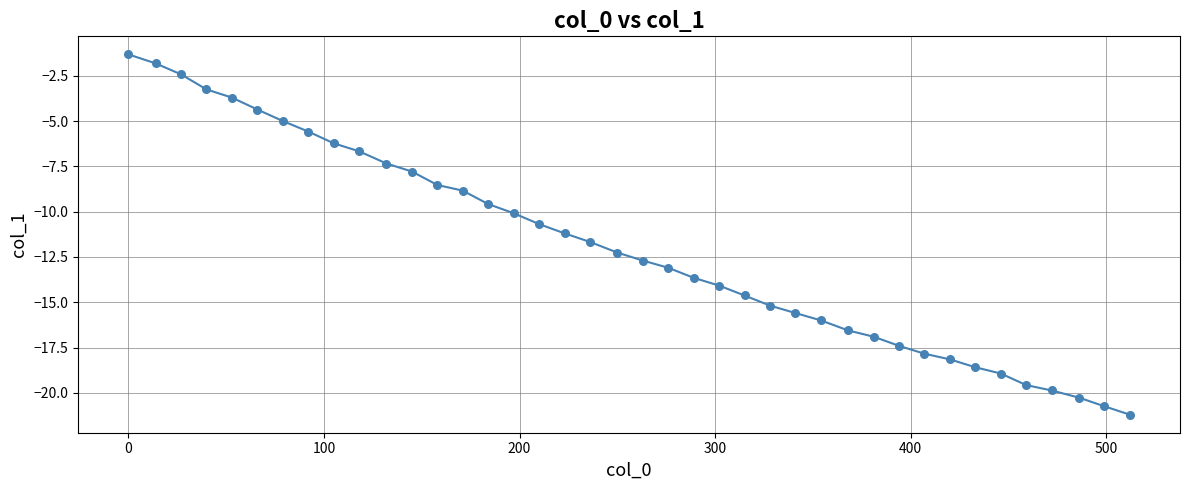

What is the maximum value shown in the chart?

-1.3